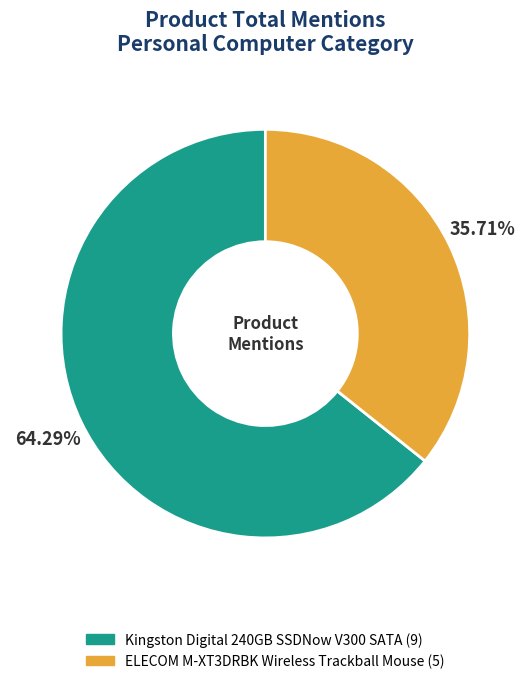

To the nearest percent, what is the difference between the Kingston Digital 240GB SSDNow V300 SATA and ELECOM M-XT3DRBK Wireless Trackball Mouse slice percentages?

29%